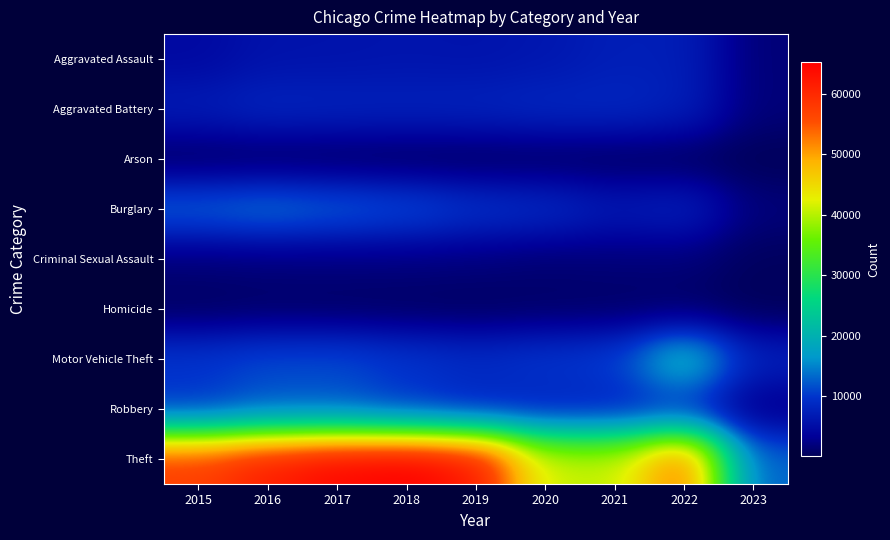

Reading left to right, what are all the values shown in this chart?

Aggravated Assault: 2015=4480	2016=5712	2017=5793	2018=6001	2019=5841	2020=6263	2021=7243	2022=7272	2023=1680
Aggravated Battery: 2015=7018	2016=8085	2017=7845	2018=7734	2019=7857	2020=8319	2021=8348	2022=7487	2023=1759
Arson: 2015=448	2016=515	2017=444	2018=373	2019=376	2020=588	2021=528	2022=423	2023=107
Burglary: 2015=13184	2016=14289	2017=13001	2018=11746	2019=9639	2020=8757	2021=6658	2022=7595	2023=1852
Criminal Sexual Assault: 2015=1671	2016=1820	2017=1951	2018=1985	2019=1881	2020=1456	2021=1689	2022=1757	2023=391
Homicide: 2015=496	2016=786	2017=672	2018=589	2019=498	2020=787	2021=804	2022=715	2023=120
Motor Vehicle Theft: 2015=10068	2016=11286	2017=11380	2018=9984	2019=8977	2020=9956	2021=10598	2022=21429	2023=7686
Robbery: 2015=9638	2016=11960	2017=11880	2018=9680	2019=7994	2020=7855	2021=7918	2022=8972	2023=2296
Theft: 2015=57350	2016=61619	2017=64381	2018=65286	2019=62486	2020=41314	2021=40784	2022=54728	2023=12880